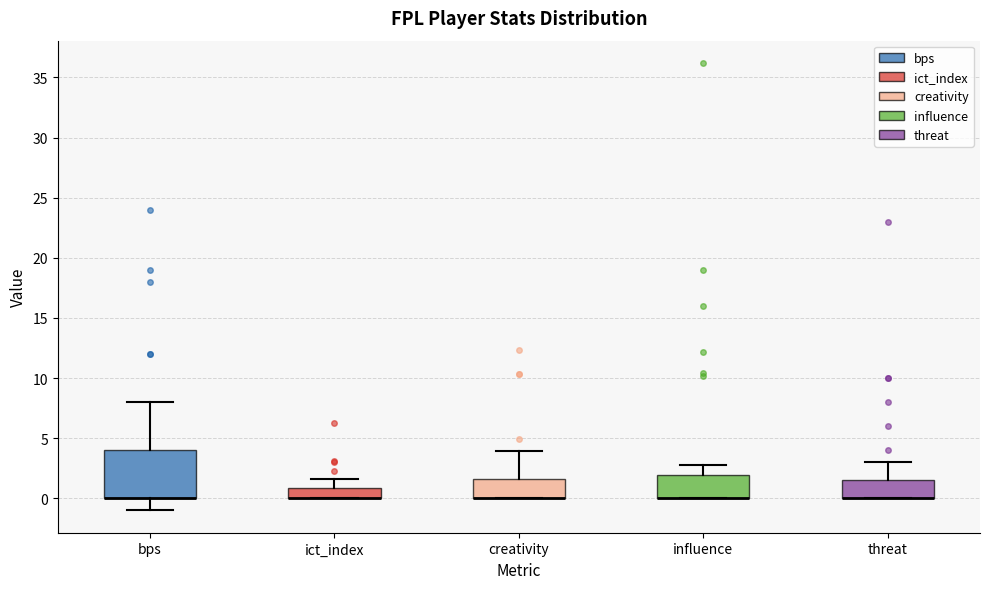

Comparing the boxes themselves (not the whiskers), which one is the tallest?

bps